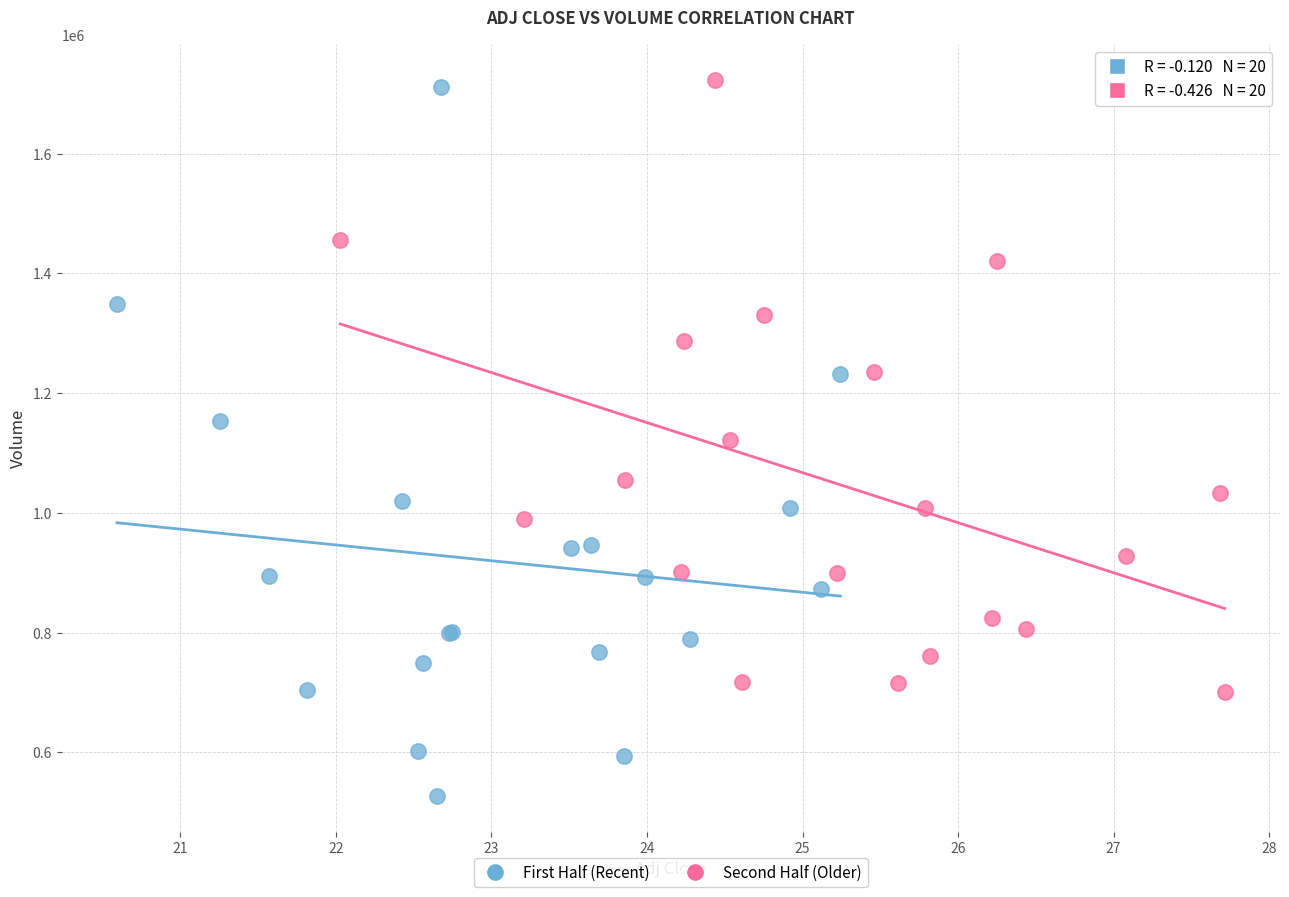

What are all the series names shown in the legend?

First Half (Recent), Second Half (Older)